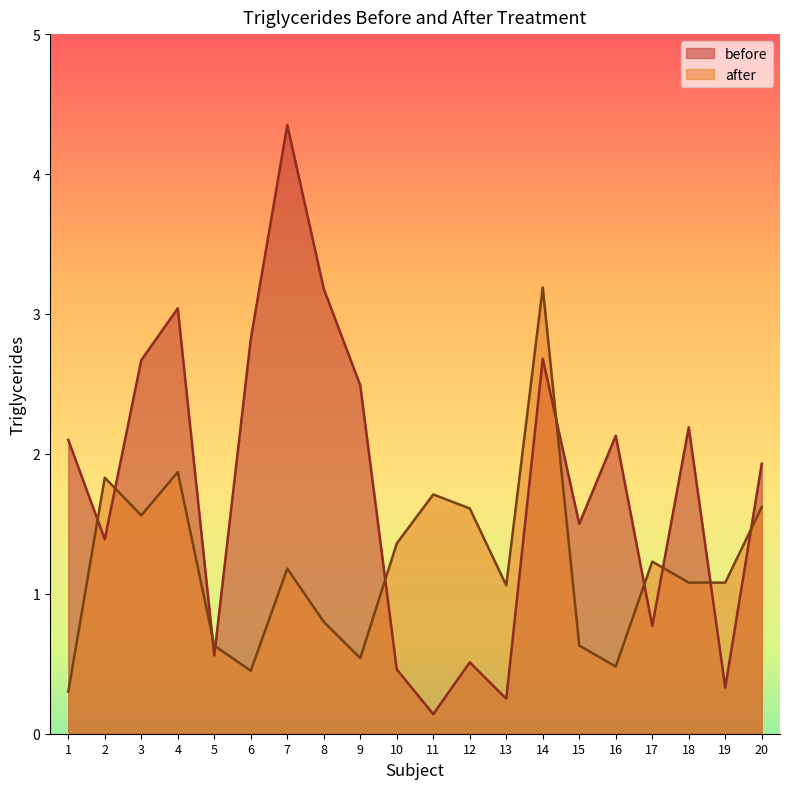

Rank the series by their maximum value, from highest to lowest.

before, after